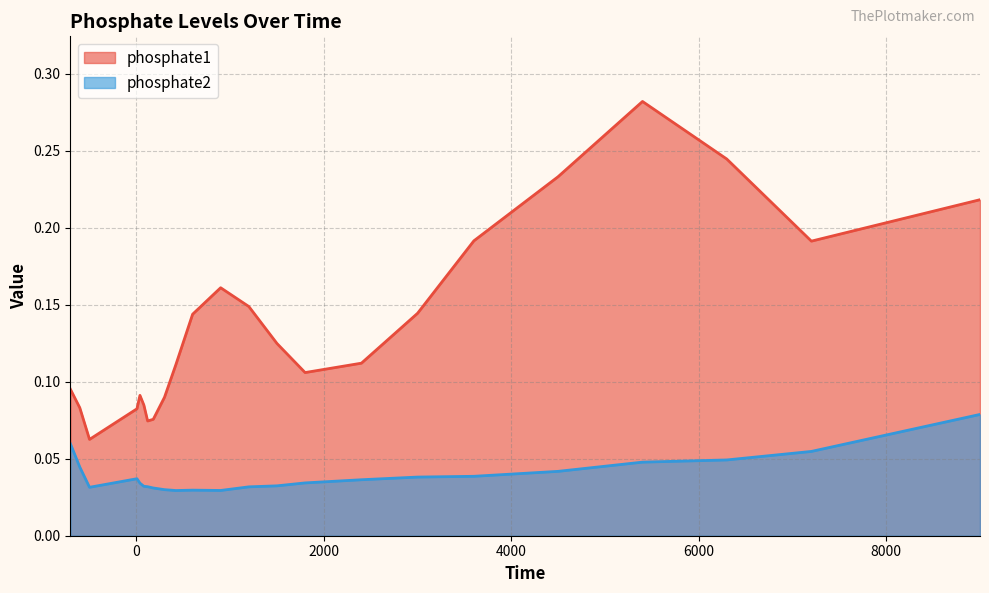

What are all the series names shown in the legend?

phosphate1, phosphate2